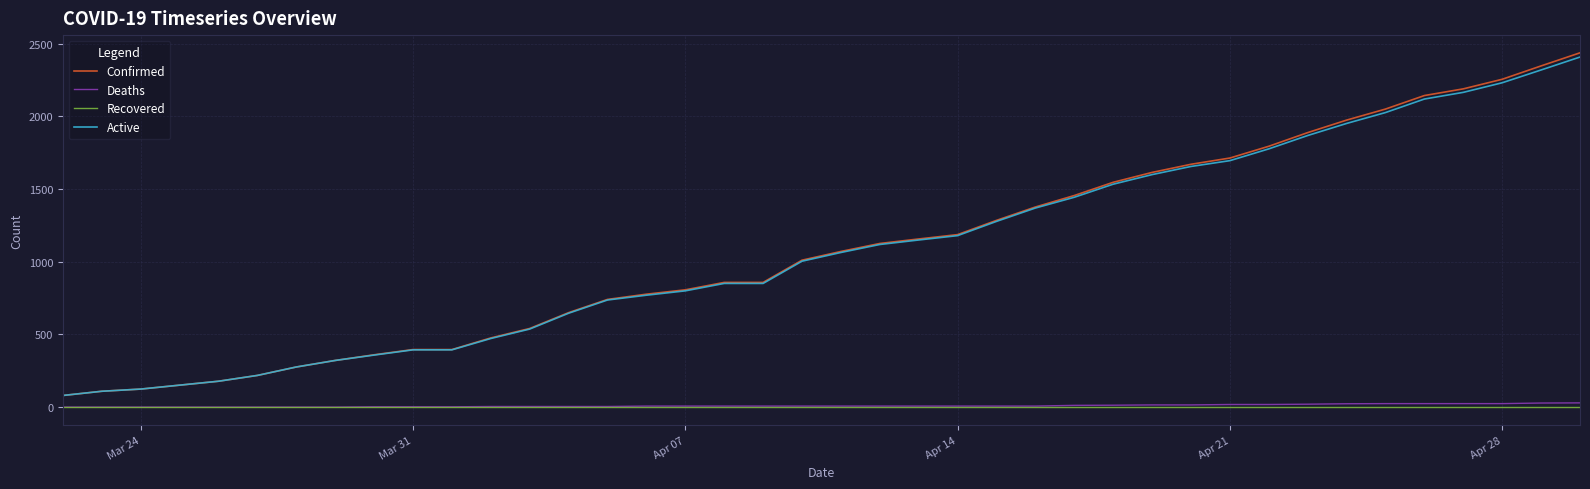

True or false: Active and Recovered cross at least once.

False